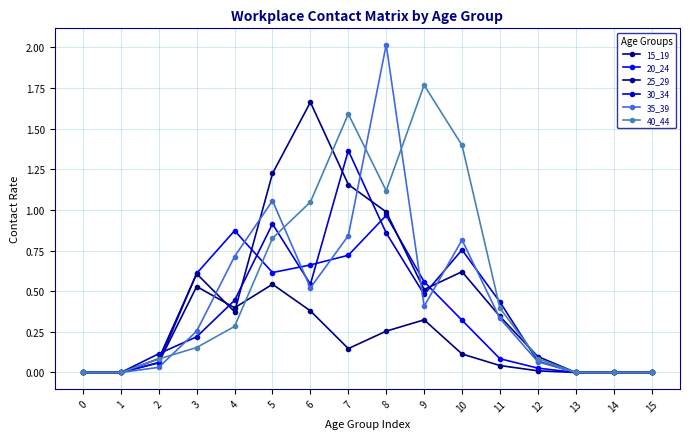

True or false: 15_19 has more than 1 interior local peaks.

True